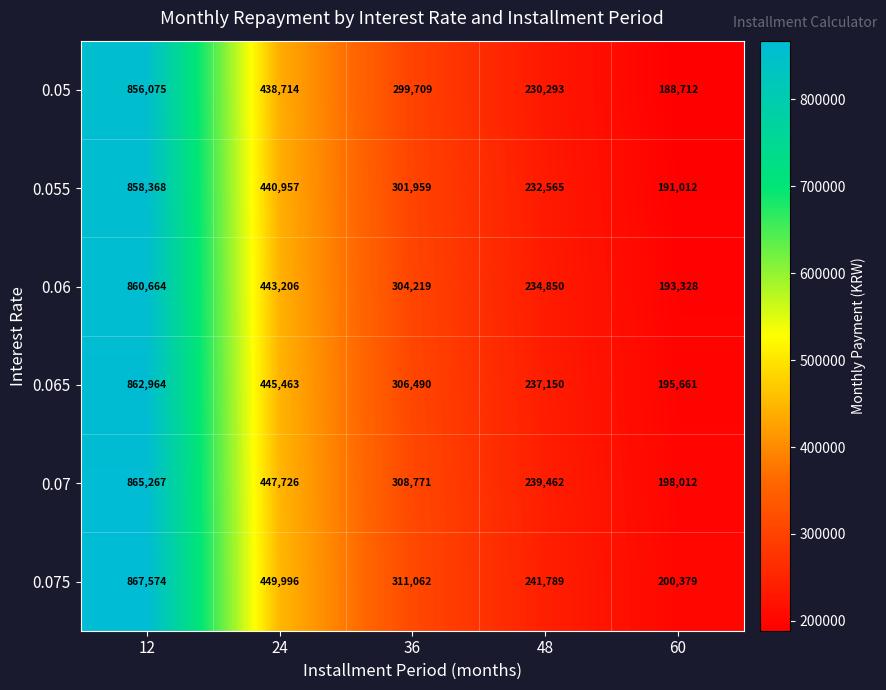

Where is 0.05 nearest to the value 522393?

24